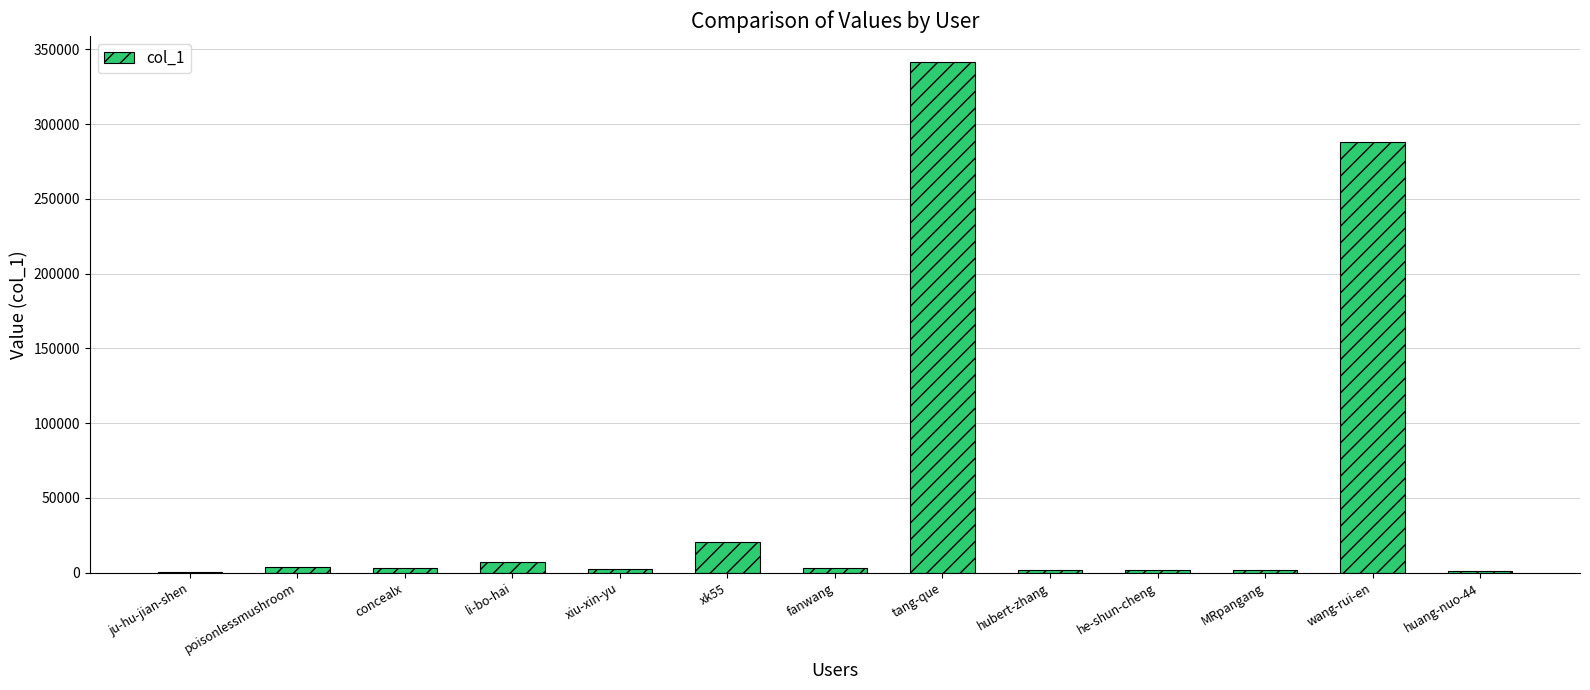

How many series are shown in this chart?

1